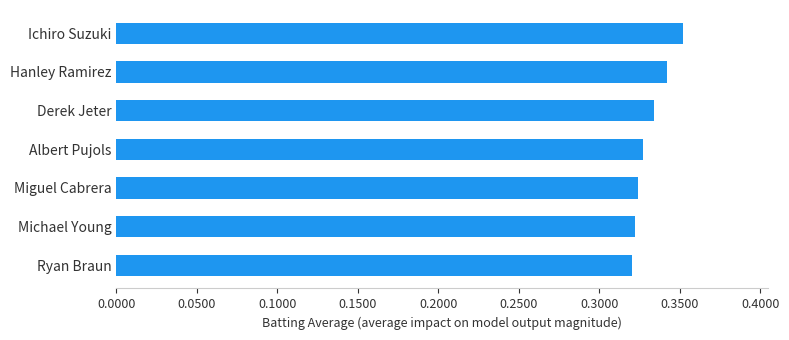

At which category does the chart reach its peak across all series?

Ichiro Suzuki